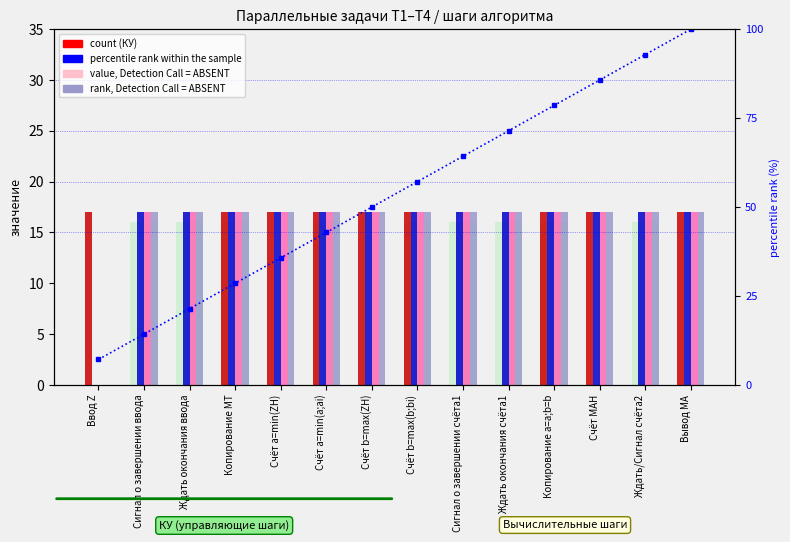

At how many categories does at least one series exceed 53?

7